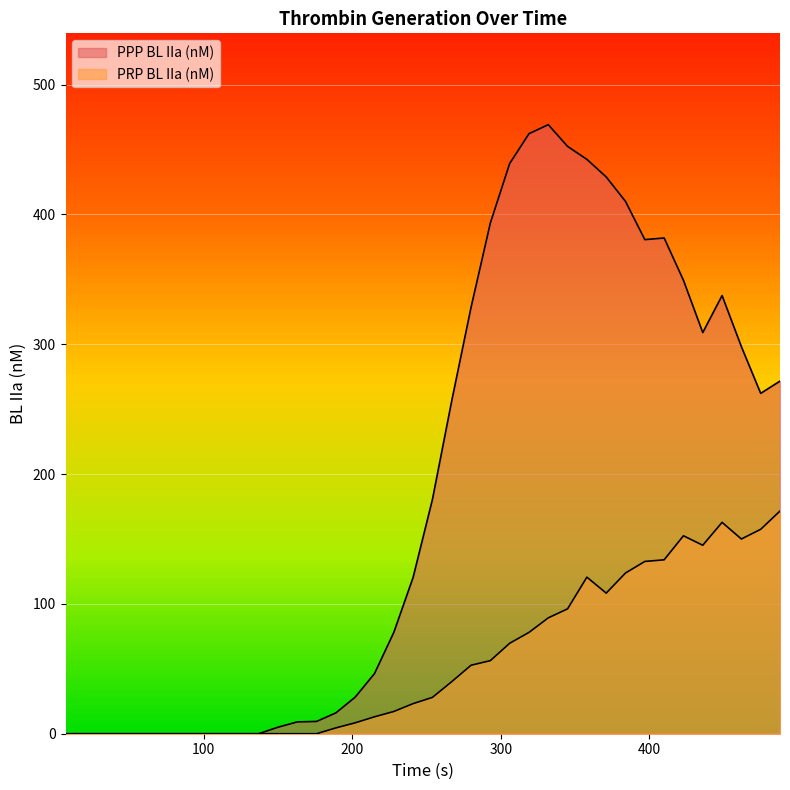

How many values in the PPP BL IIa (nM) series exceed 180?

19